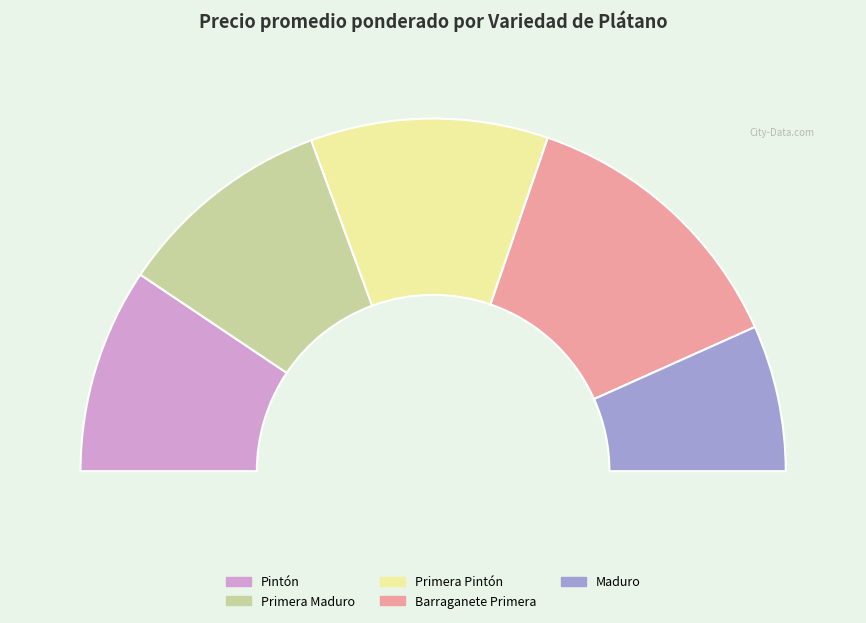

The 21 slice represents 15% of the pie. True or false?

False